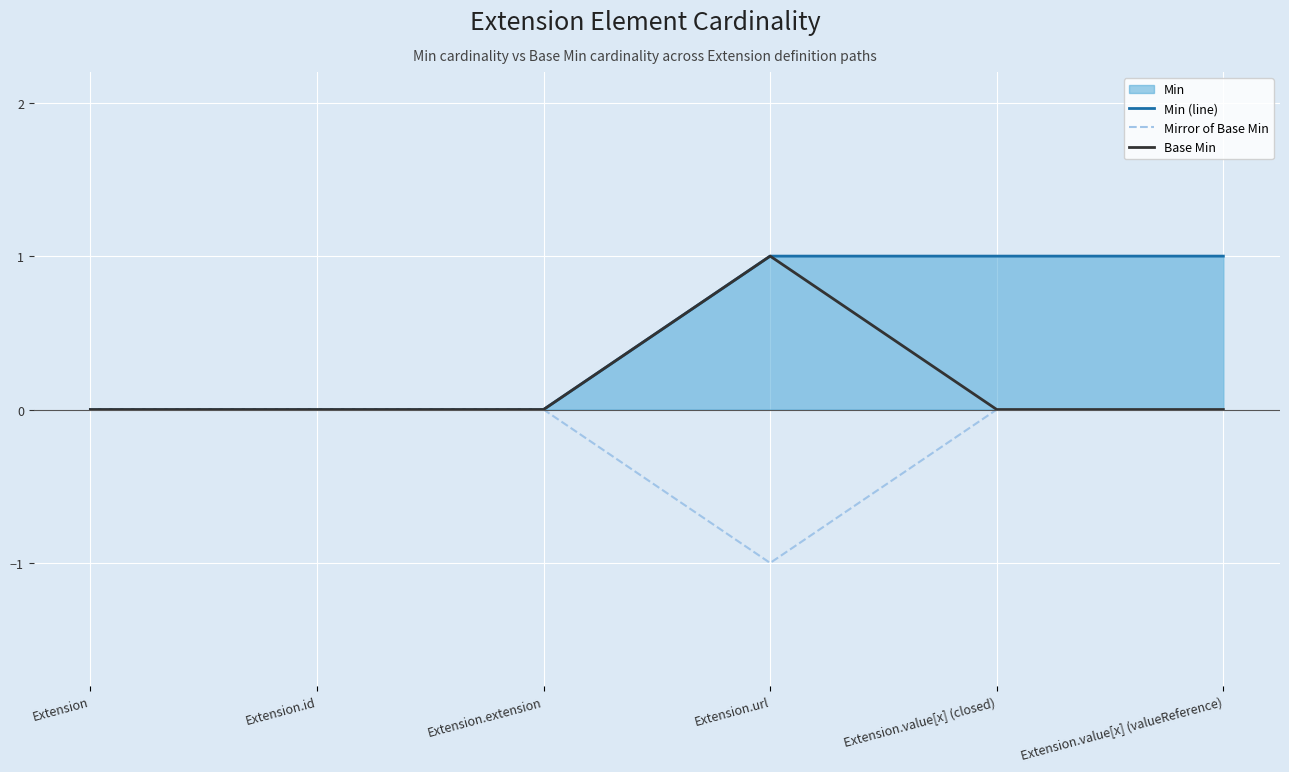

The value of Min (line) at Extension.value[x] (closed) is 1. True or false?

True